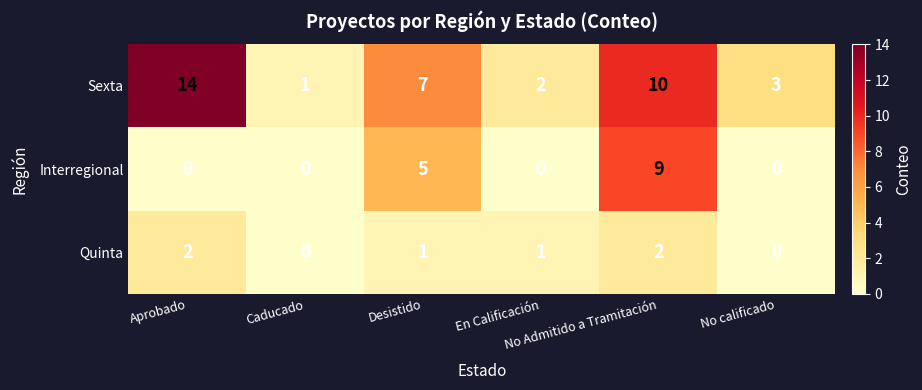

What is the sum of all Quinta values?

6